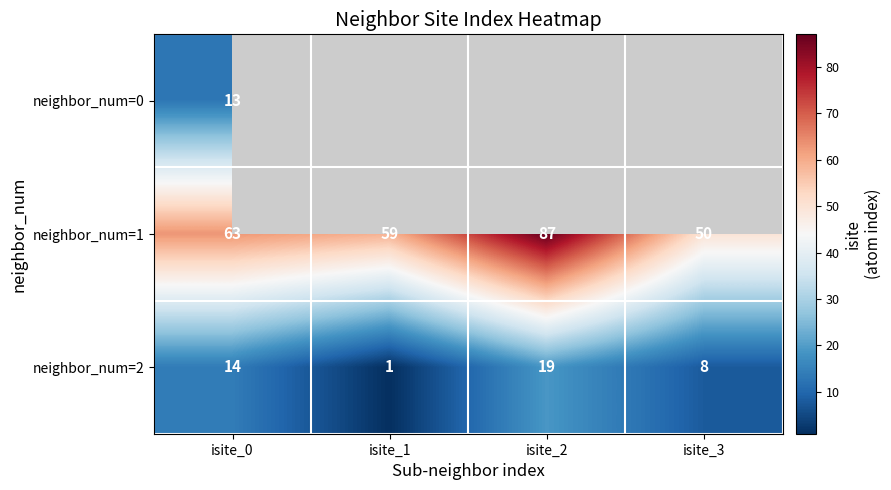

Where is neighbor_num=1 nearest to the value 68?

isite_0